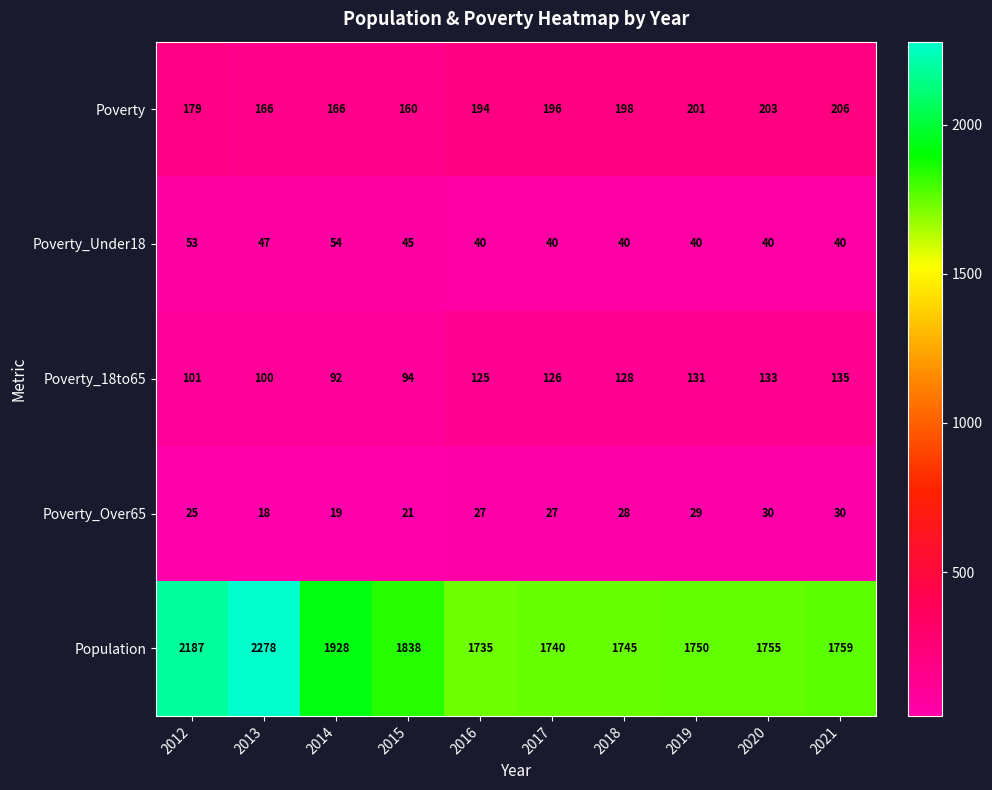

What is the approximate value of Poverty_18to65 at 2012, to the nearest 5?

100